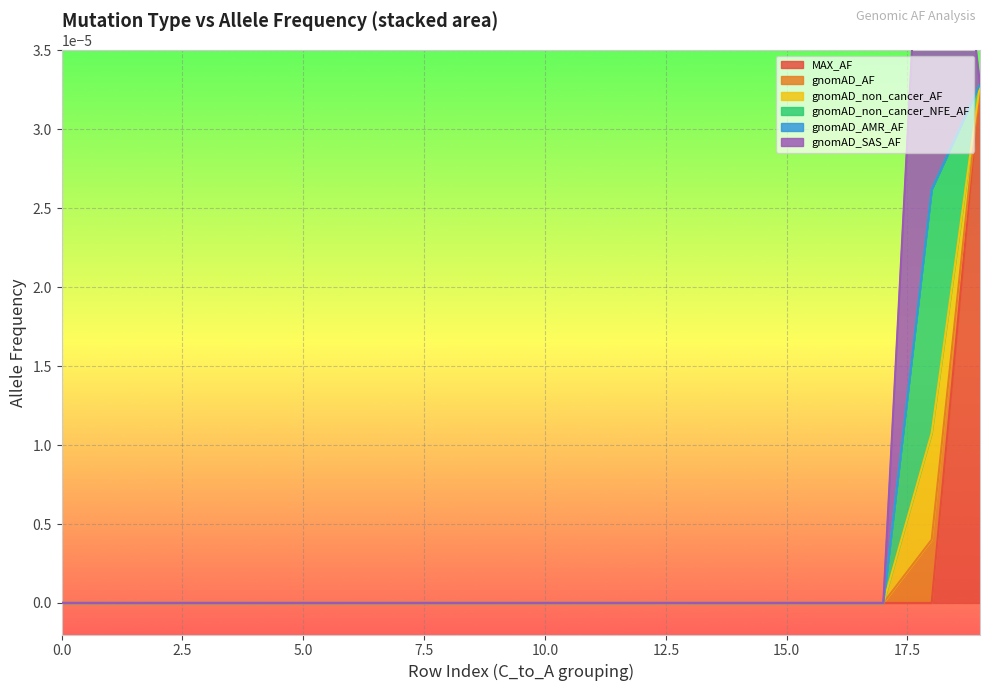

How many positive values does the MAX_AF series have?

1